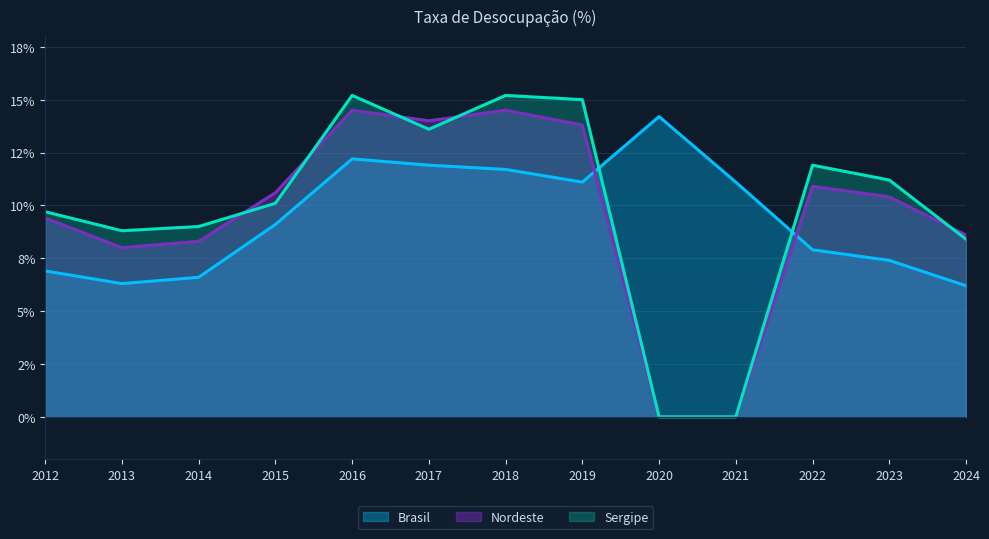

Reading right to left, extract all data points from this chart.

Brasil: 2024=6.2	2023=7.4	2022=7.9	2021=11.1	2020=14.2	2019=11.1	2018=11.7	2017=11.9	2016=12.2	2015=9.1	2014=6.6	2013=6.3	2012=6.9
Nordeste: 2024=8.6	2023=10.4	2022=10.9	2021=0.0	2020=0.0	2019=13.8	2018=14.5	2017=14.0	2016=14.5	2015=10.6	2014=8.3	2013=8.0	2012=9.4
Sergipe: 2024=8.4	2023=11.2	2022=11.9	2021=0.0	2020=0.0	2019=15.0	2018=15.2	2017=13.6	2016=15.2	2015=10.1	2014=9.0	2013=8.8	2012=9.7